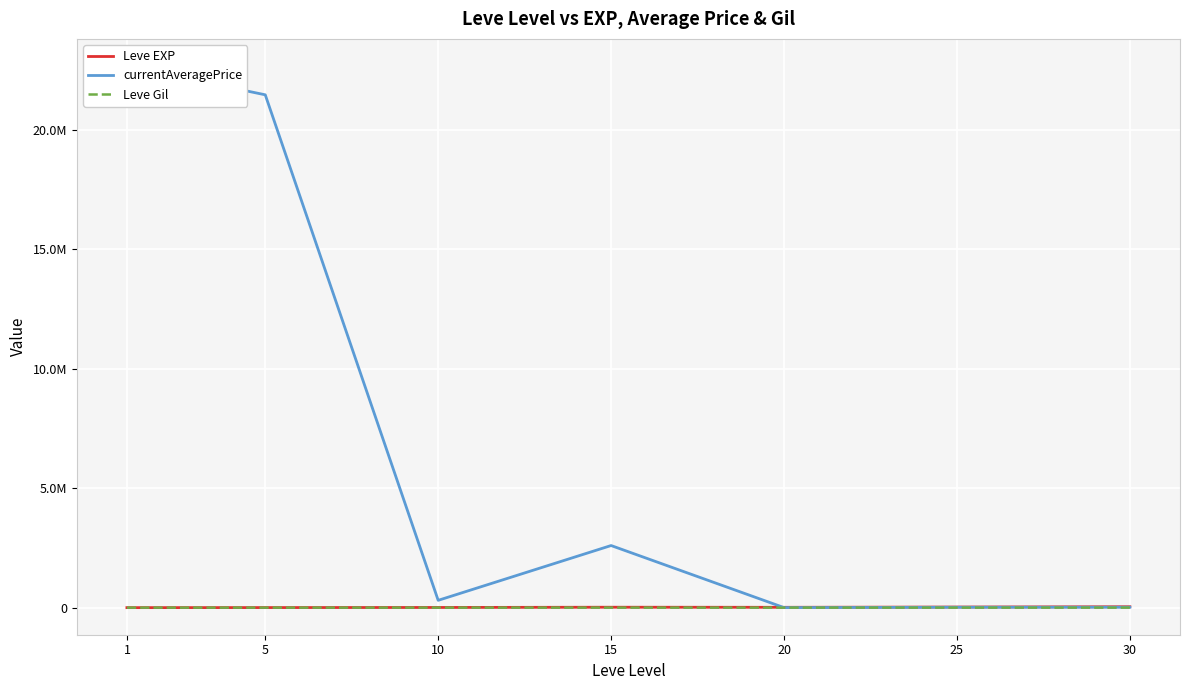

Where does the currentAveragePrice series first go above 305806?

1